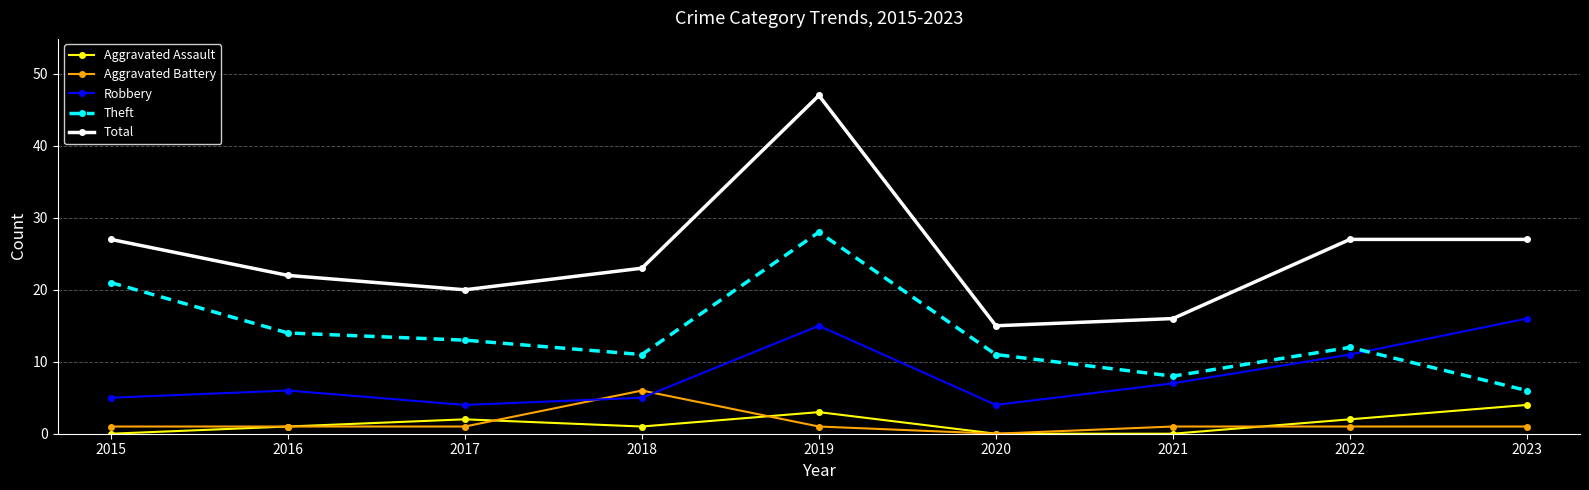

True or false: Aggravated Battery and Total cross at least once.

False